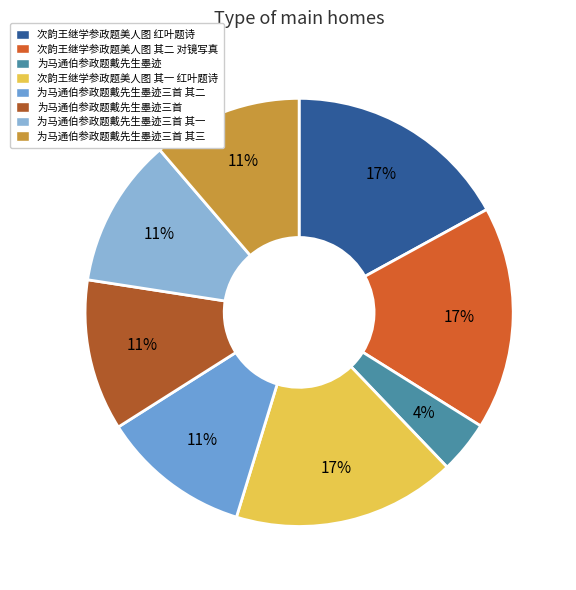

Which slice is the smallest?

为马通伯参政题戴先生墨迹